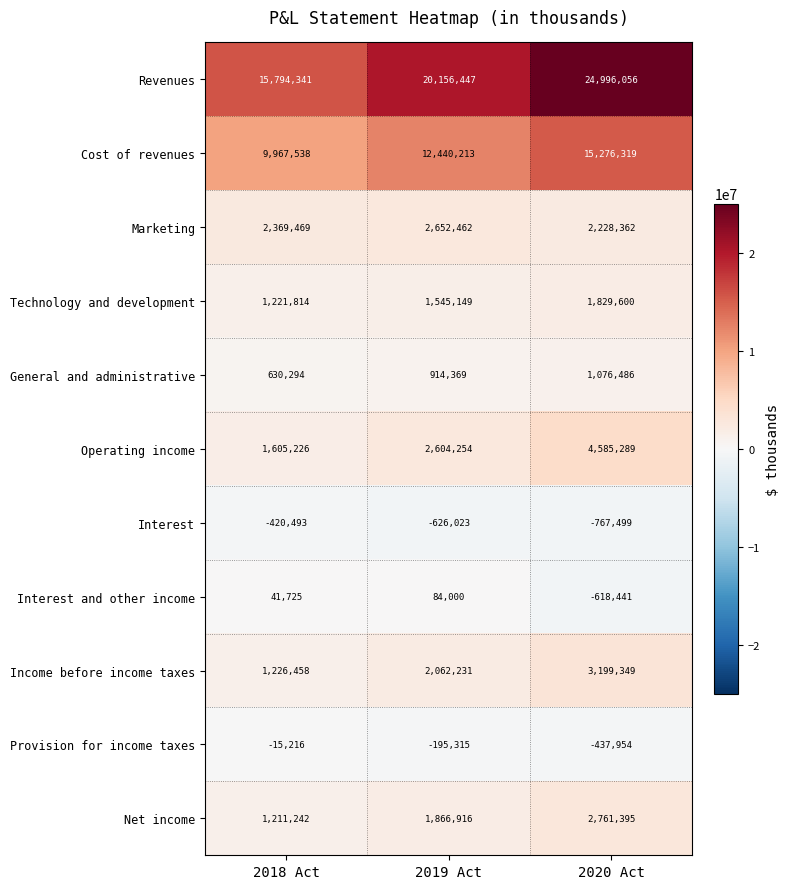

What is the total value across all series at 2018 Act?

33632398